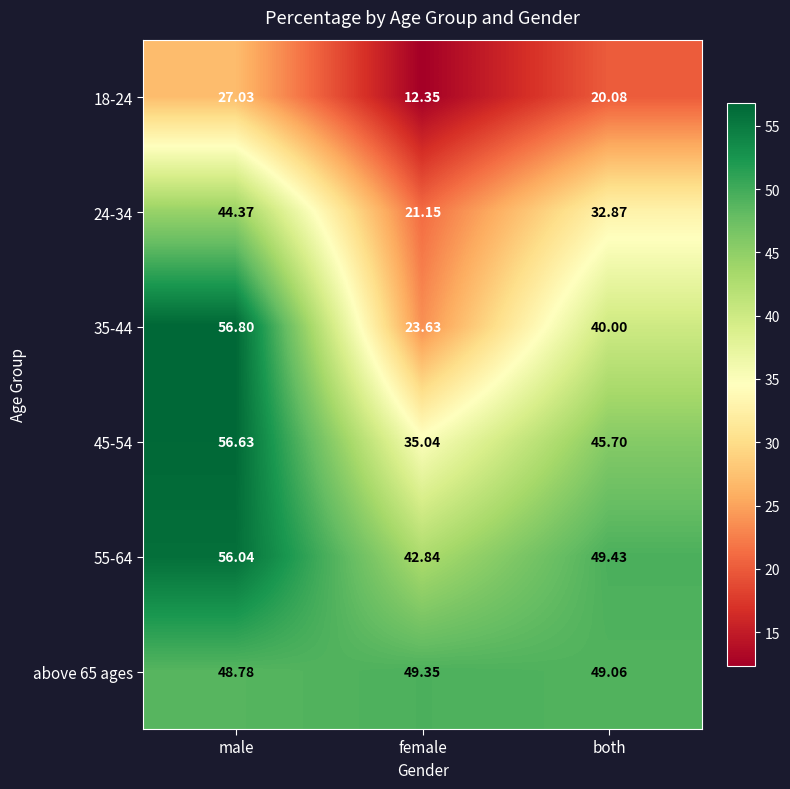

Is the value of above 65 ages at both greater than the value of 24-34 at both?

Yes